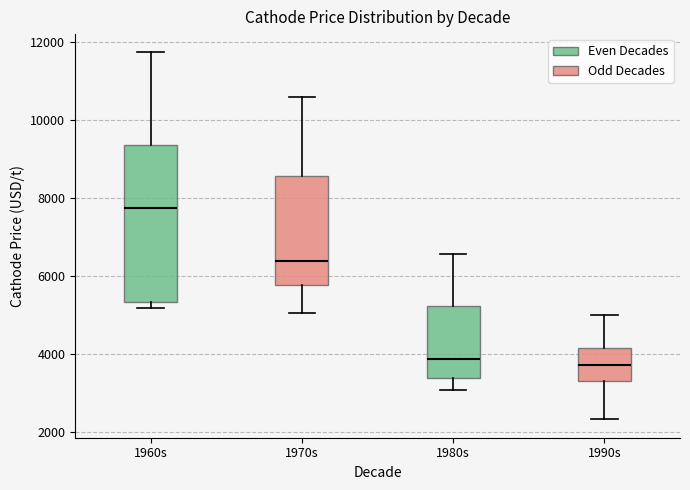

Which box has the highest median line?

1960s